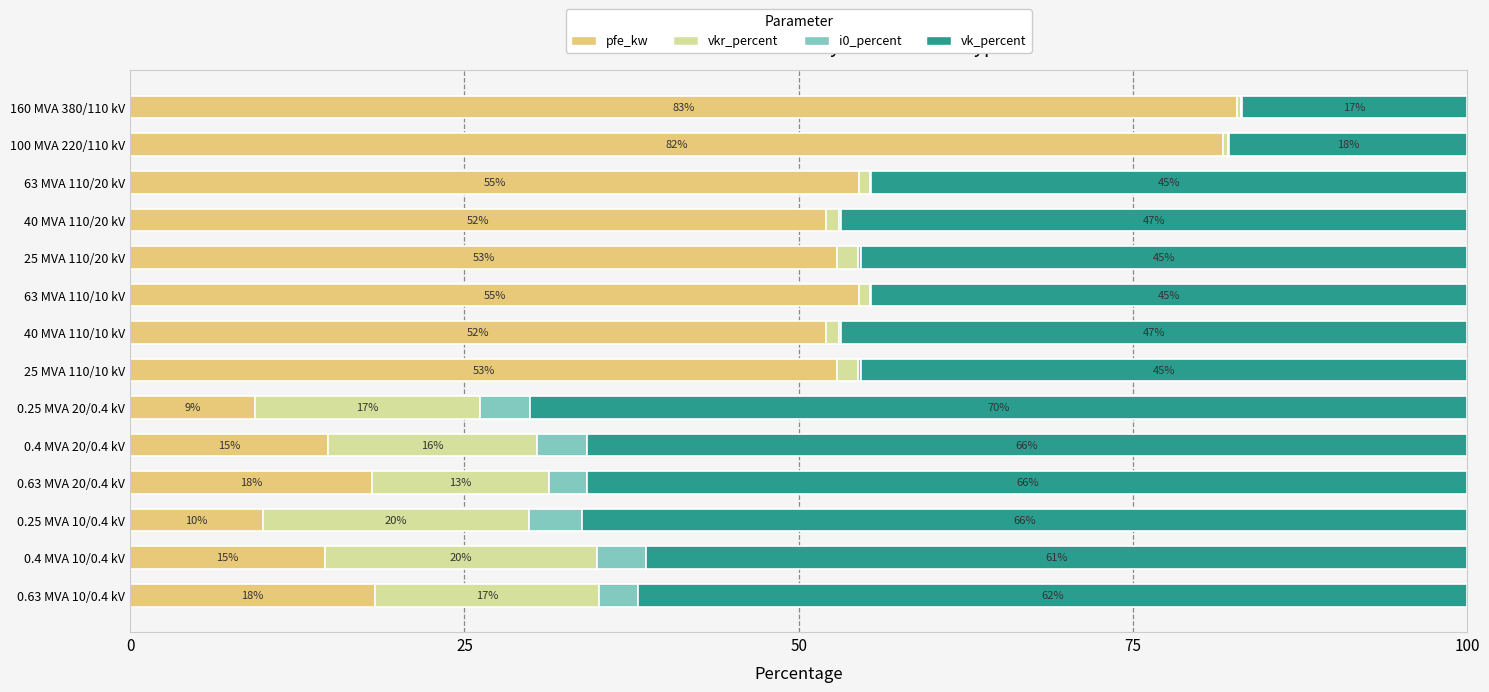

What are all the series names shown in the legend?

pfe_kw, vkr_percent, i0_percent, vk_percent